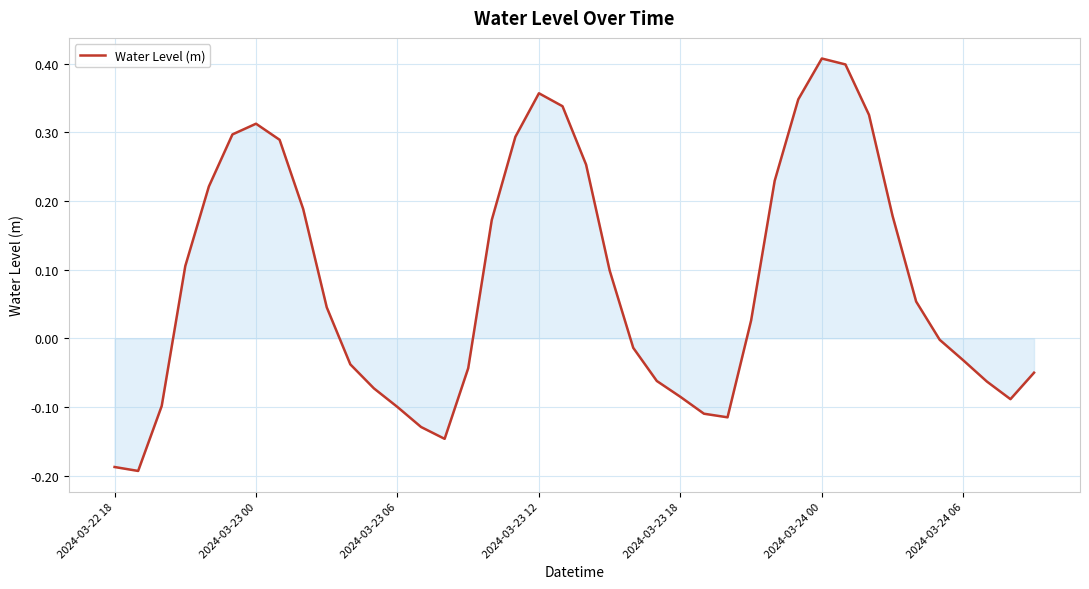

What is the difference between the second highest and minimum values?

0.6